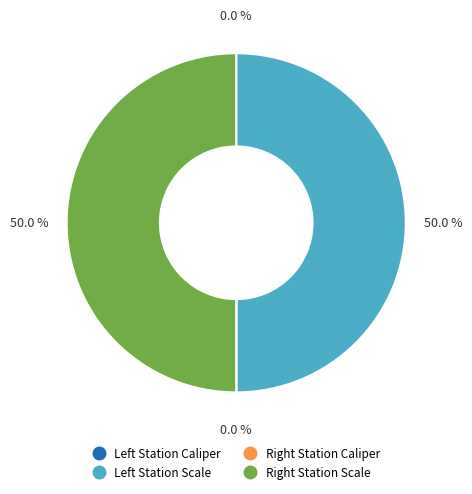

To the nearest percent, what is the average slice percentage?

25%